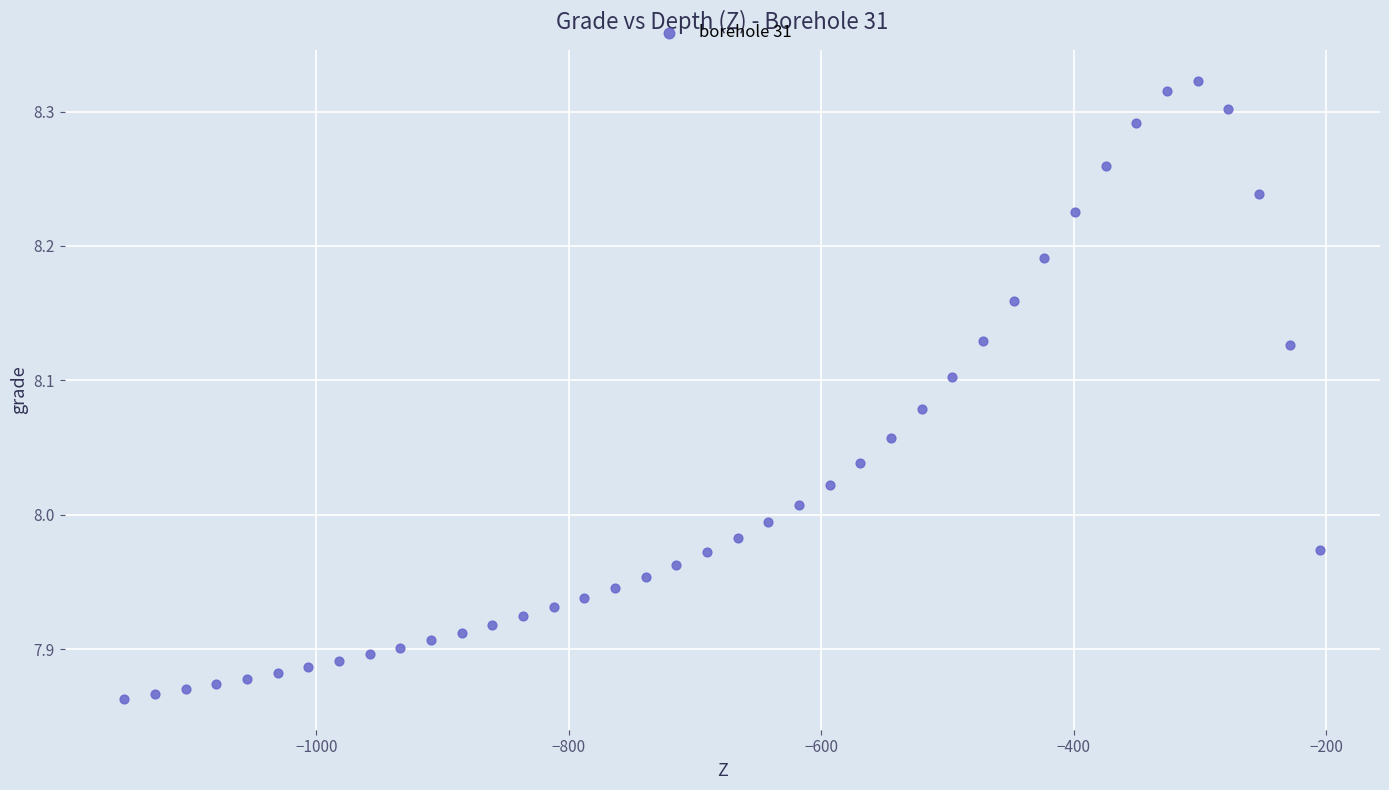

What is the range of Y values (max minus min)?

0.5